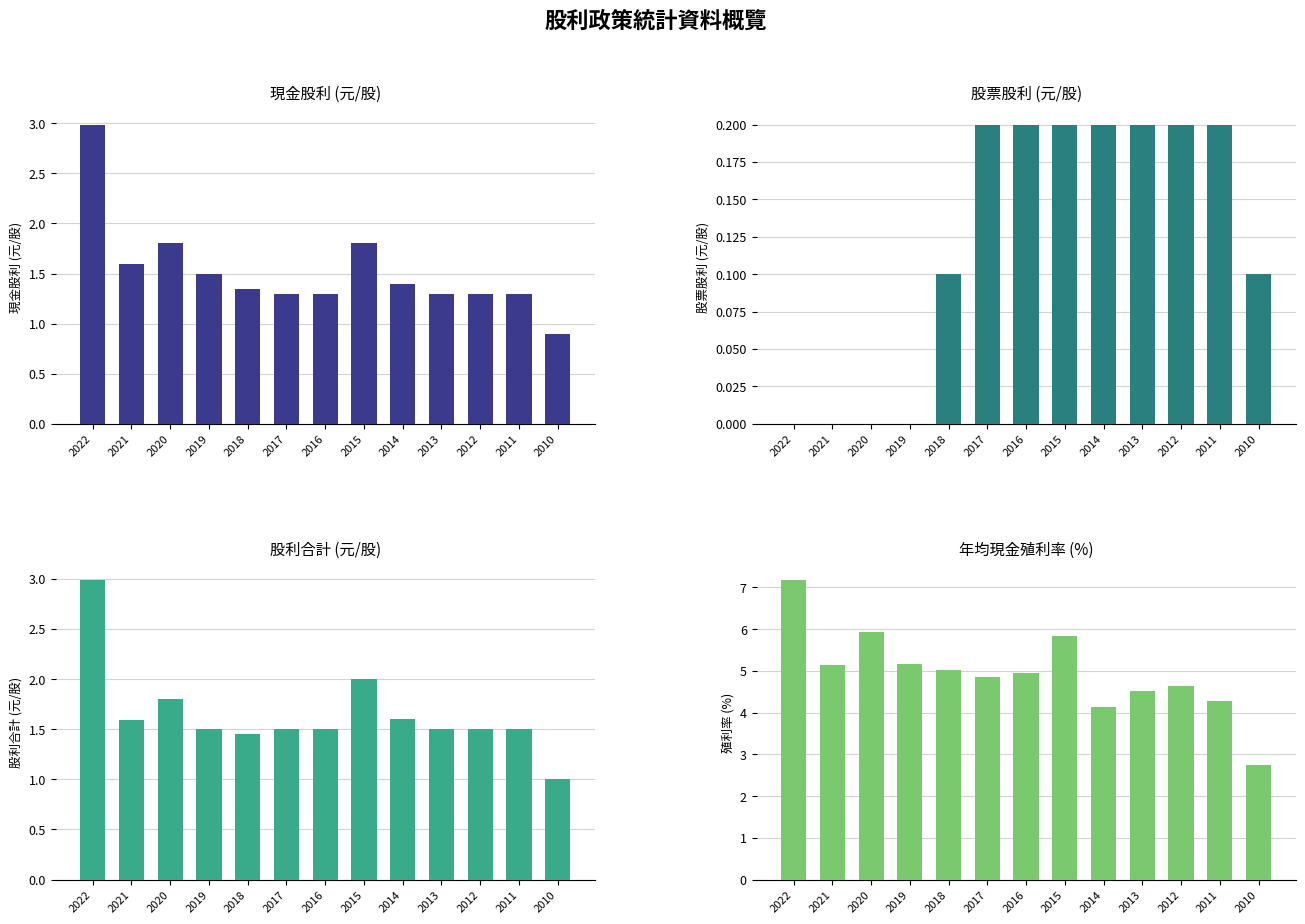

What is the average value of the 現金股利 (元/股) series?

1.5